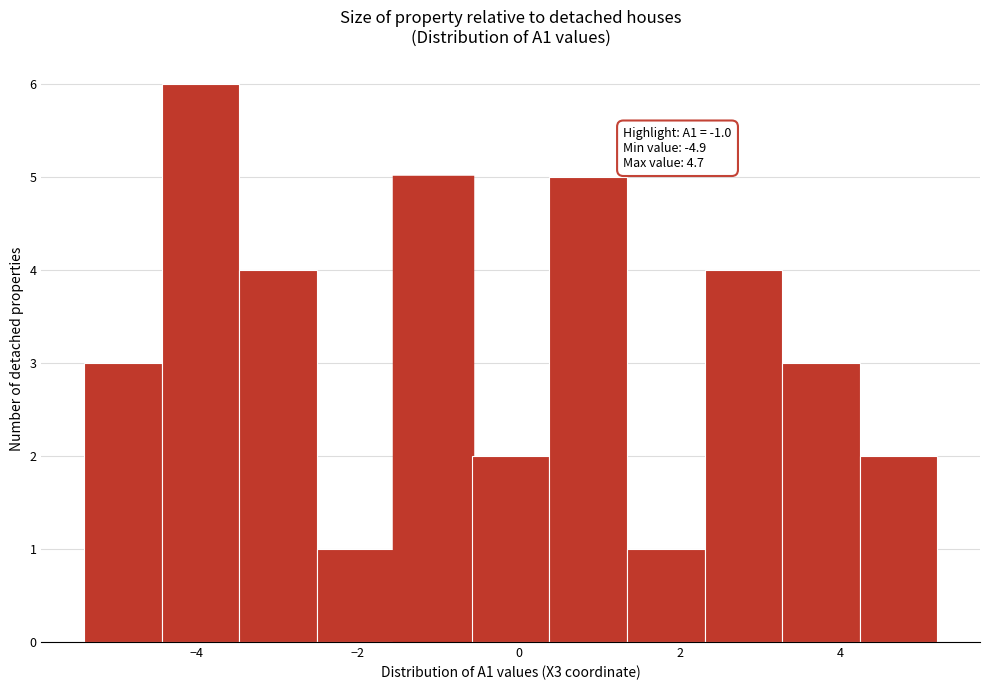

Over which range of the x-axis is the bar tallest?

-4.4 to -3.4